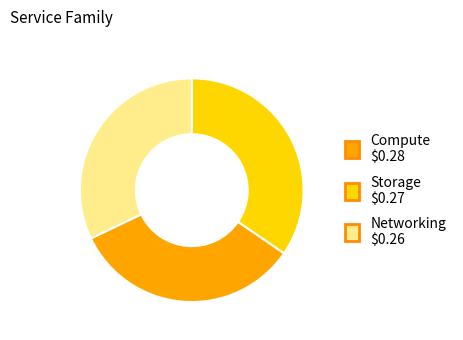

Is there any slice that represents more than half of the pie?

No